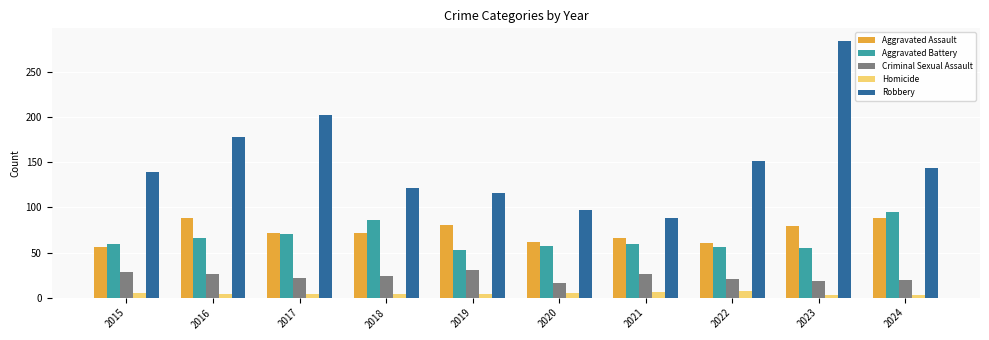

What is the sum of the Robbery values at 2019 and 2024?

260